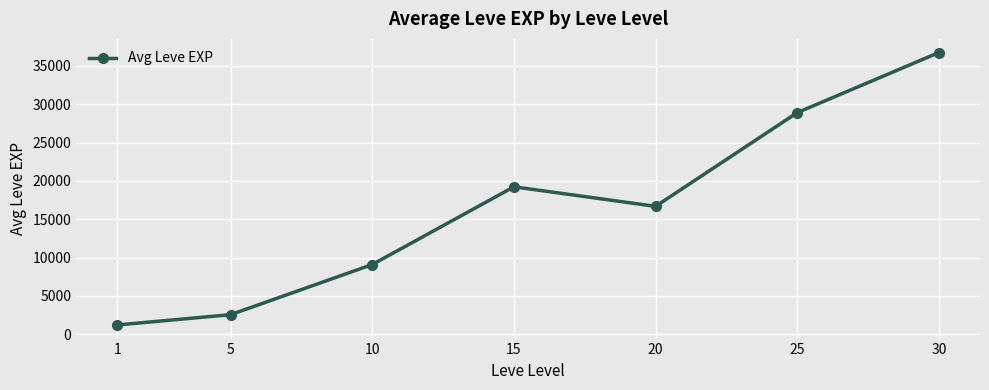

Read the value at 1, to the nearest 100.

1200